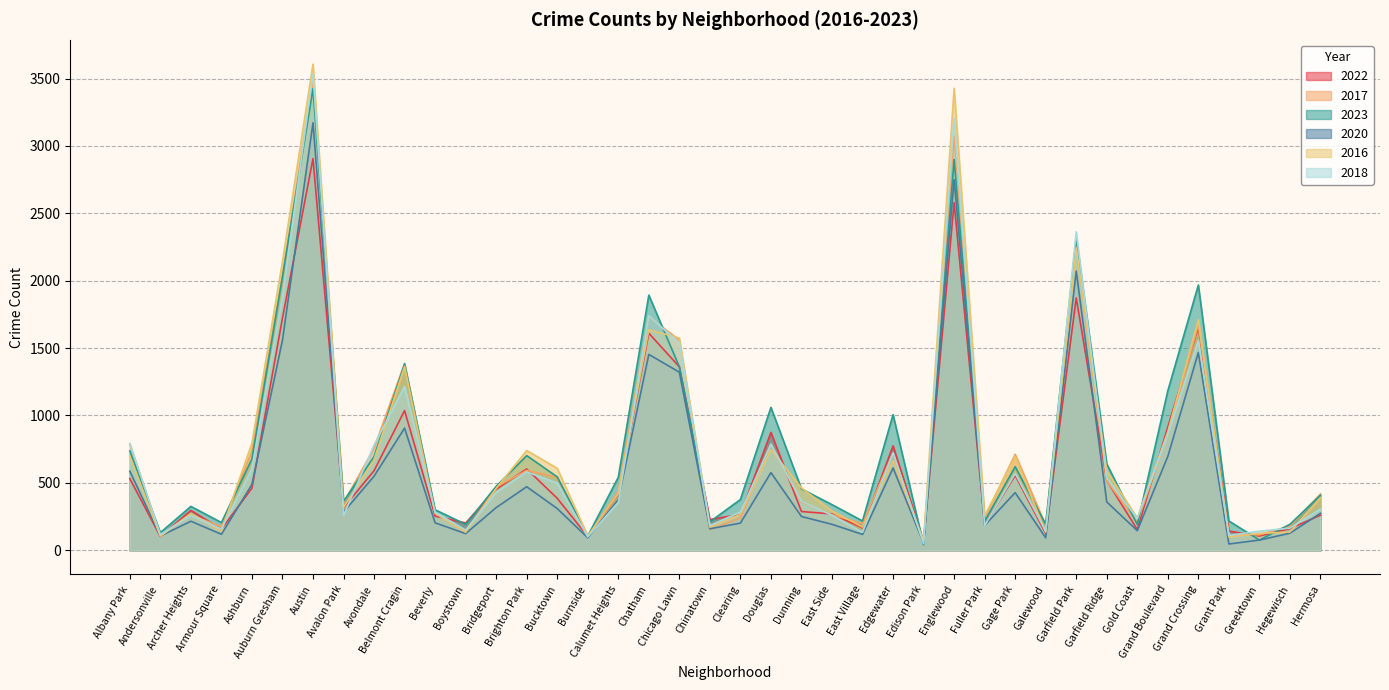

Rank the series at East Village from lowest to highest value.

2020, 2018, 2022, 2016, 2017, 2023